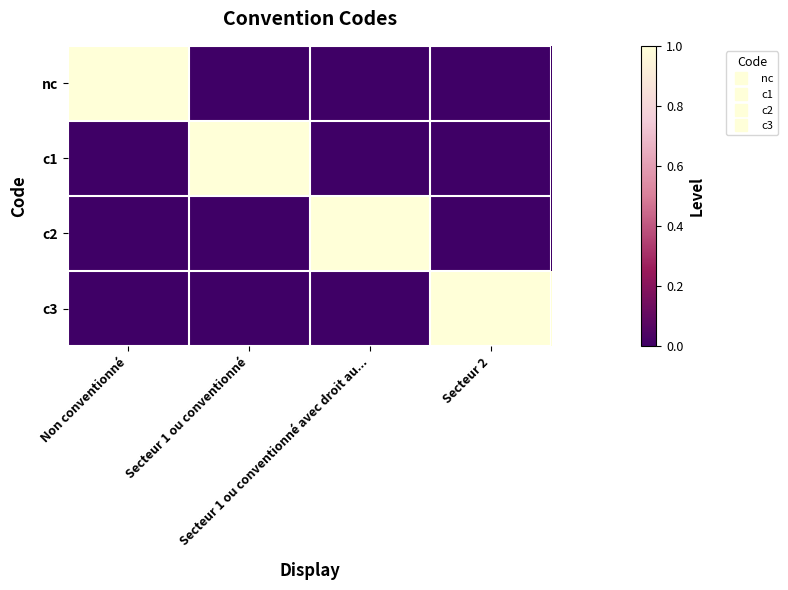

What is the difference between the highest and lowest values at Secteur 2?

1